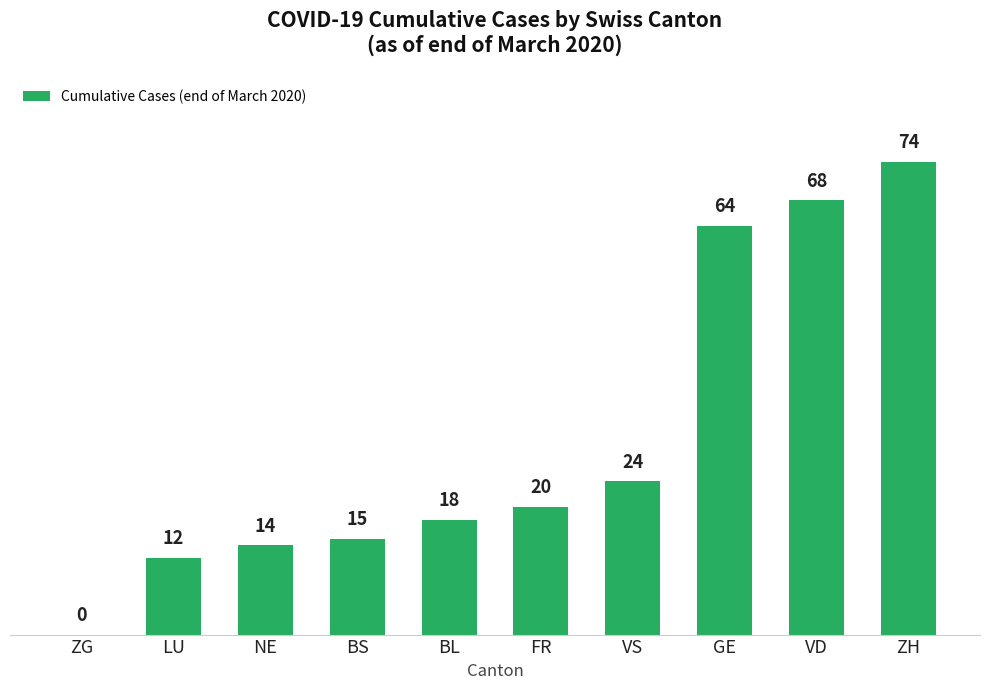

At which label is the value closest to 37?

VS